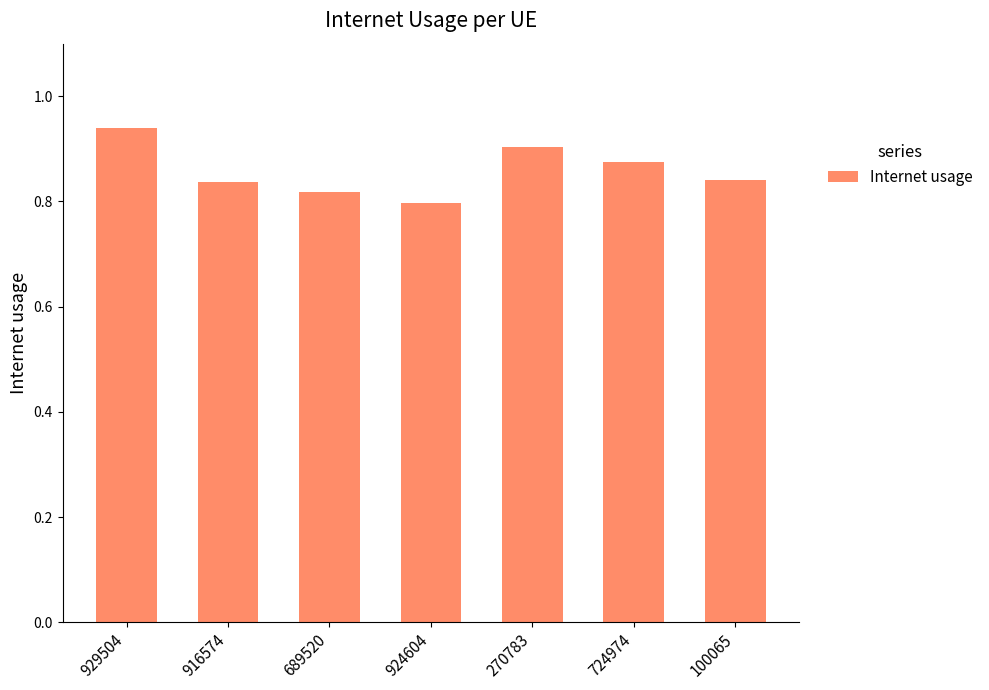

The value at 724974 is 1.4. True or false?

False